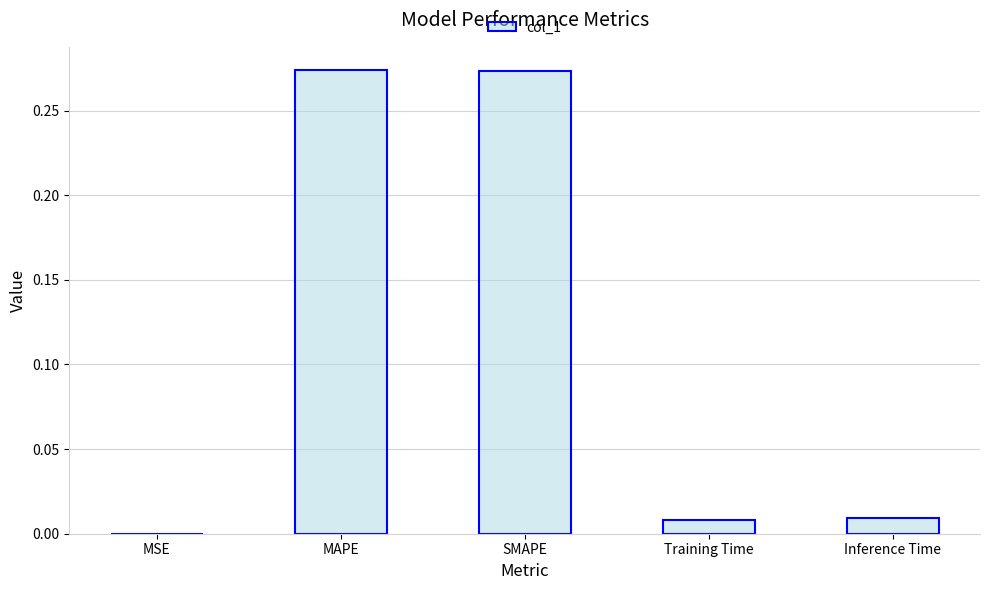

Between MSE and MAPE, which is larger?

MAPE